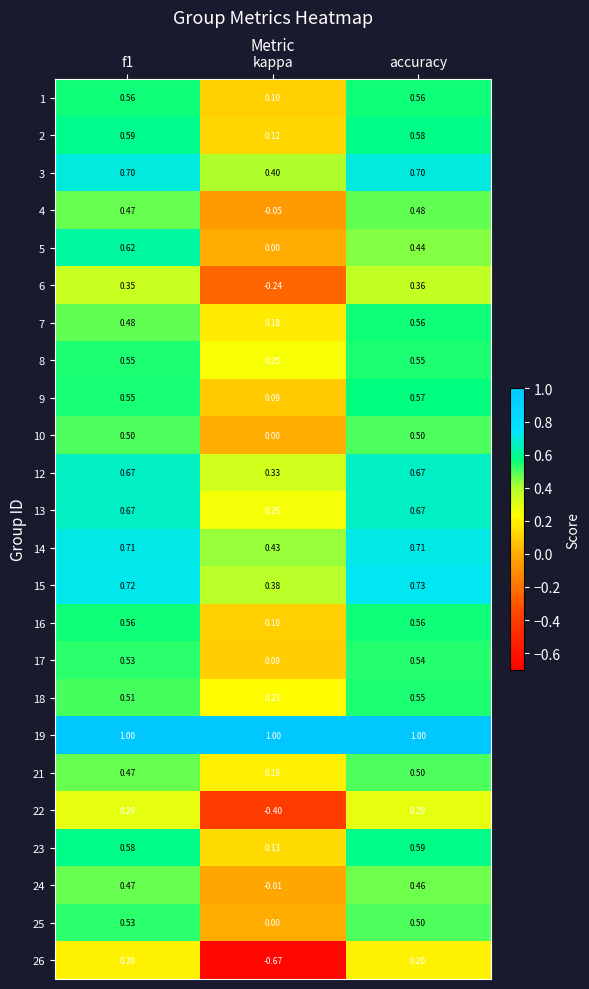

At which category does the chart reach its minimum across all series?

kappa